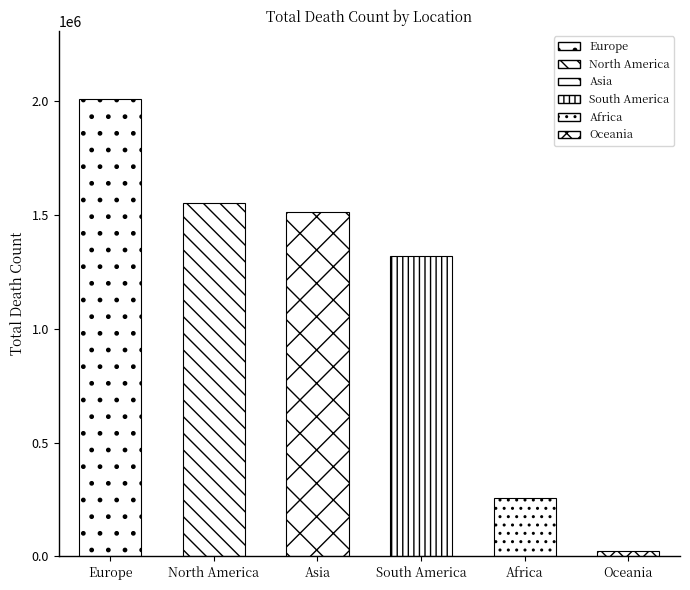

What is the sum of the values at Africa and Asia?

1770299